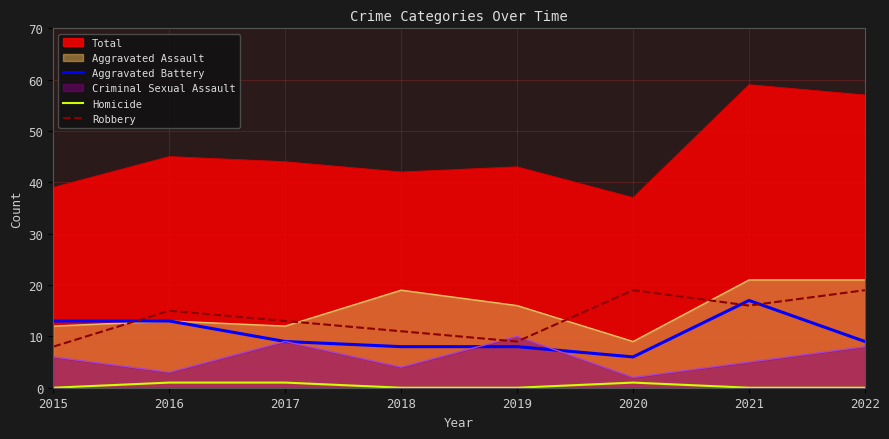

Does the chart have visible grid lines?

Yes